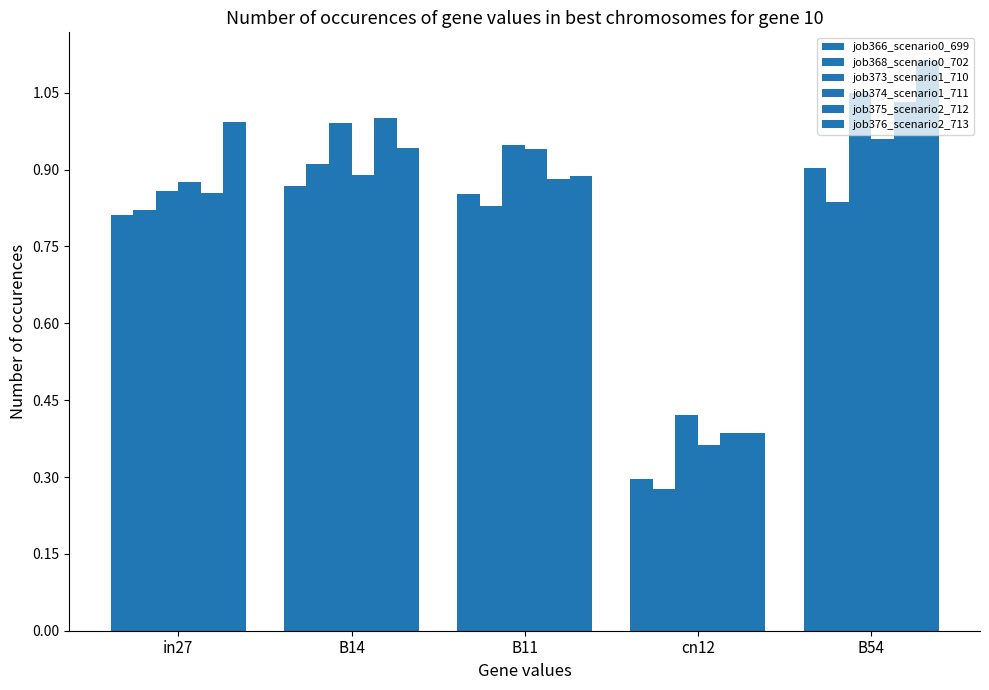

How many bars are there in each group?

6